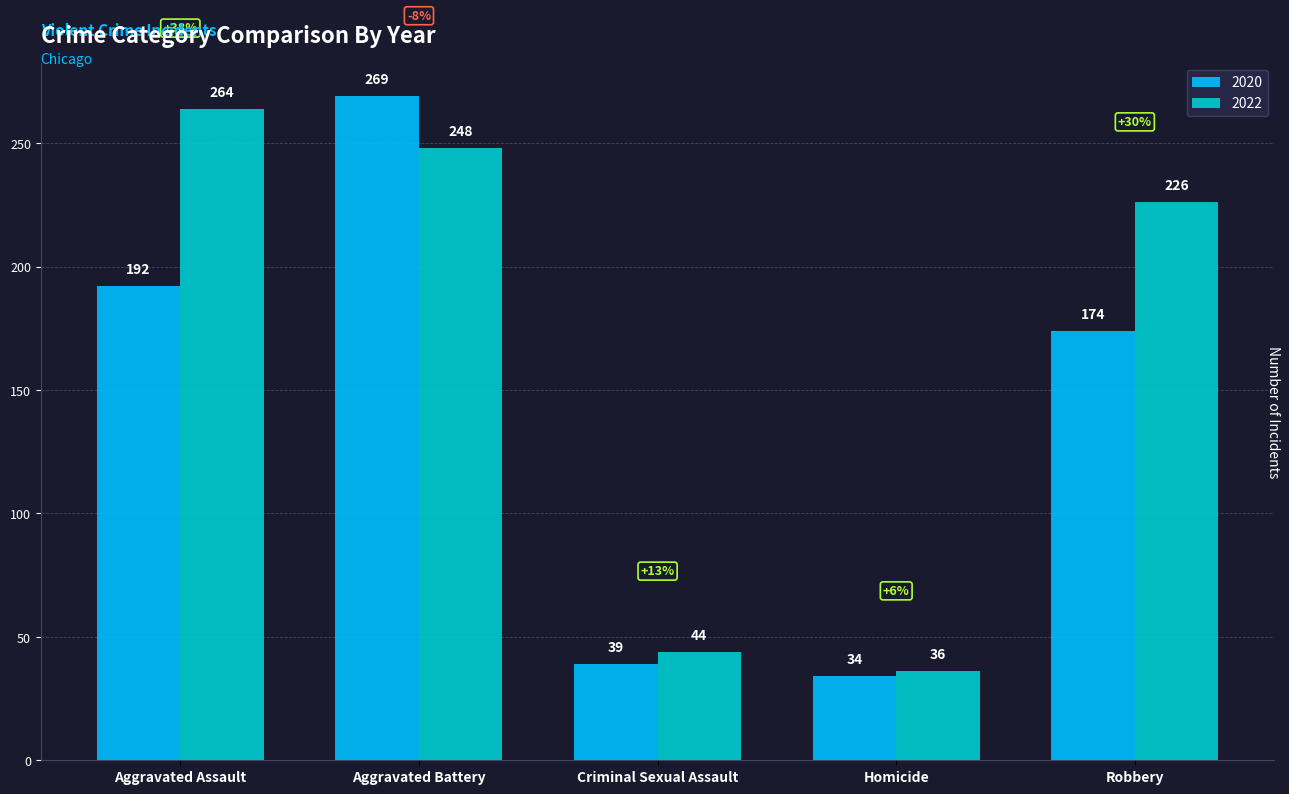

What is the maximum value shown in the chart?

269